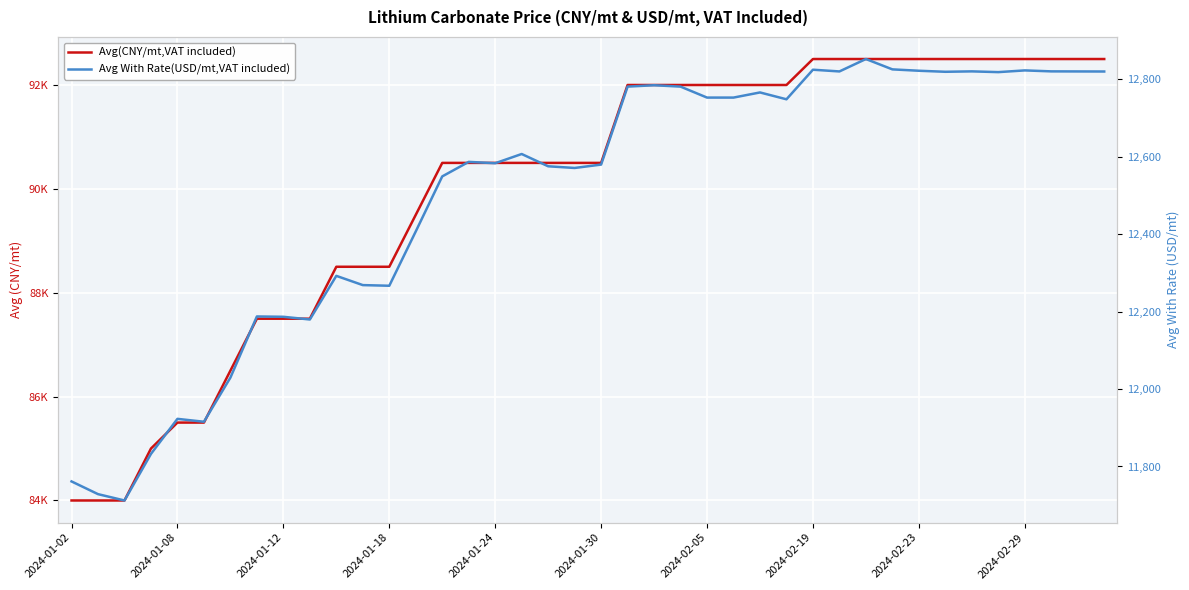

At 17, list the series in order from largest to smallest.

Avg(CNY/mt,VAT included), Avg With Rate(USD/mt,VAT included)